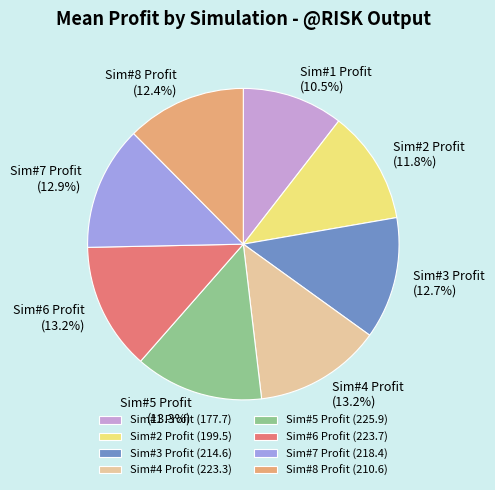

Count the number of slices in the pie.

8